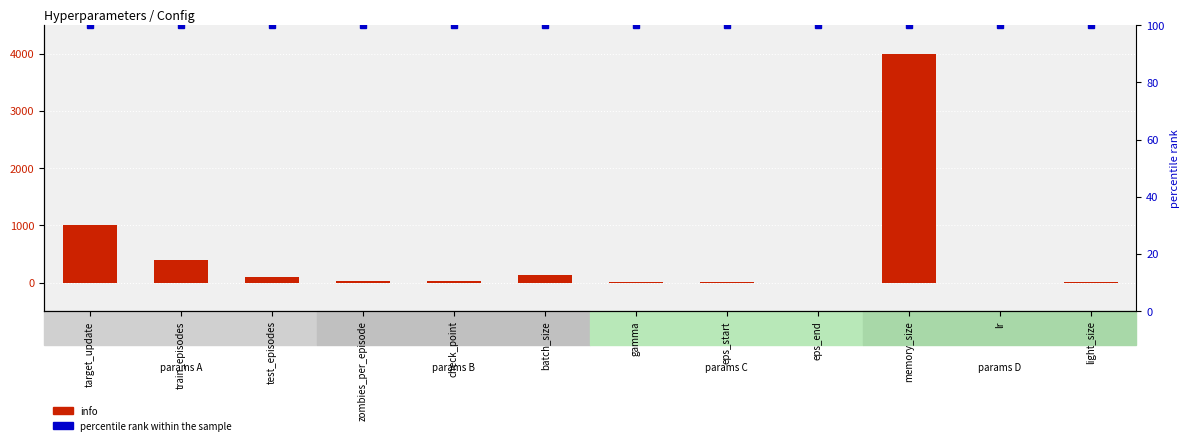

What is the spread (max minus min) of values at check_point?

75.0